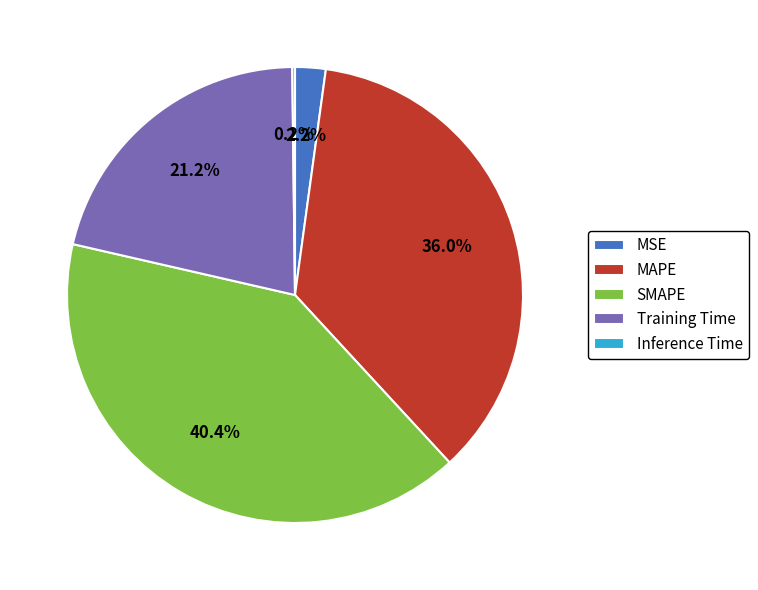

Combined, do MSE and MAPE account for over 50%?

No